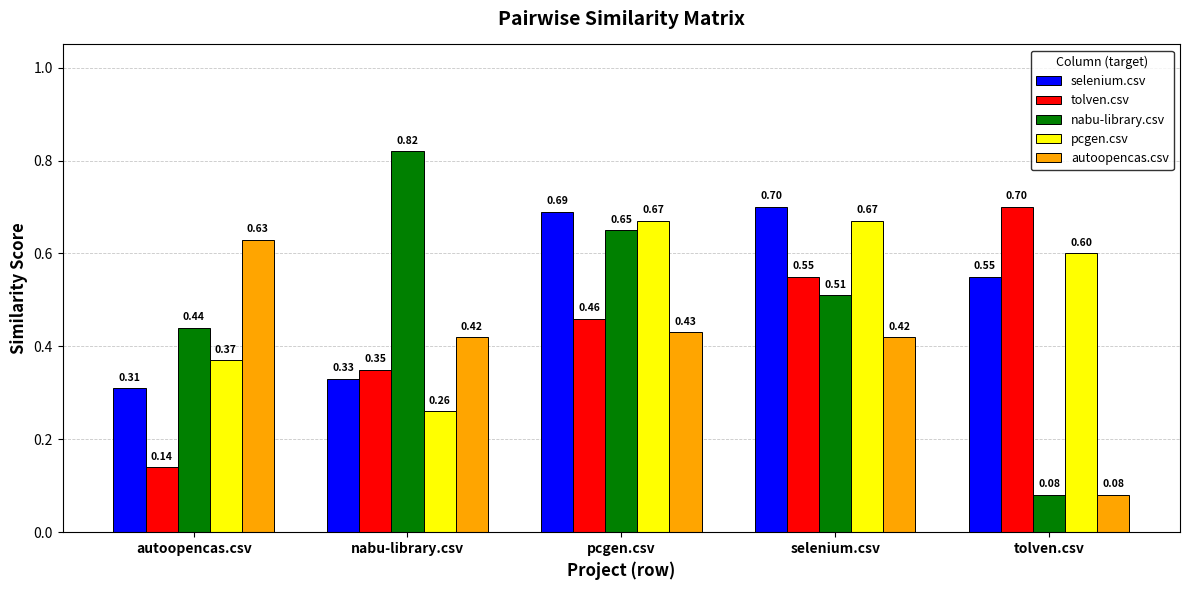

At which label is autoopencas.csv closest to 0?

tolven.csv